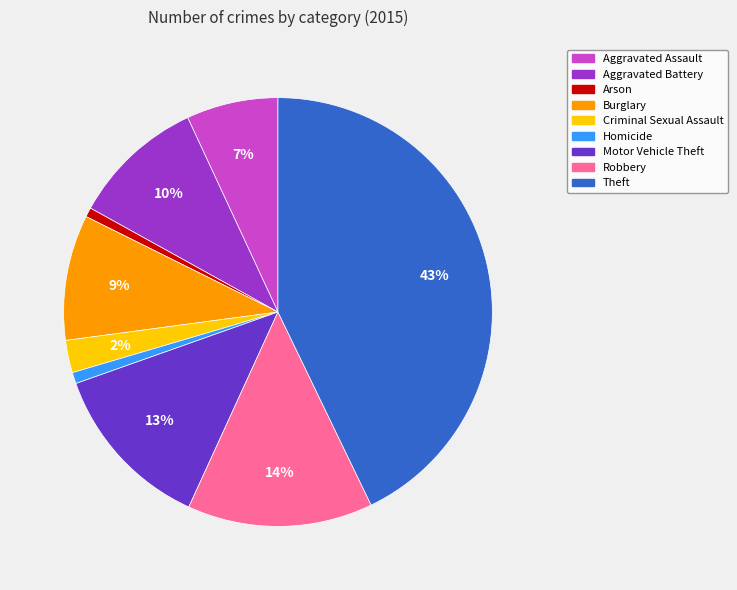

Is it true that Aggravated Assault is 7% of the pie?

True